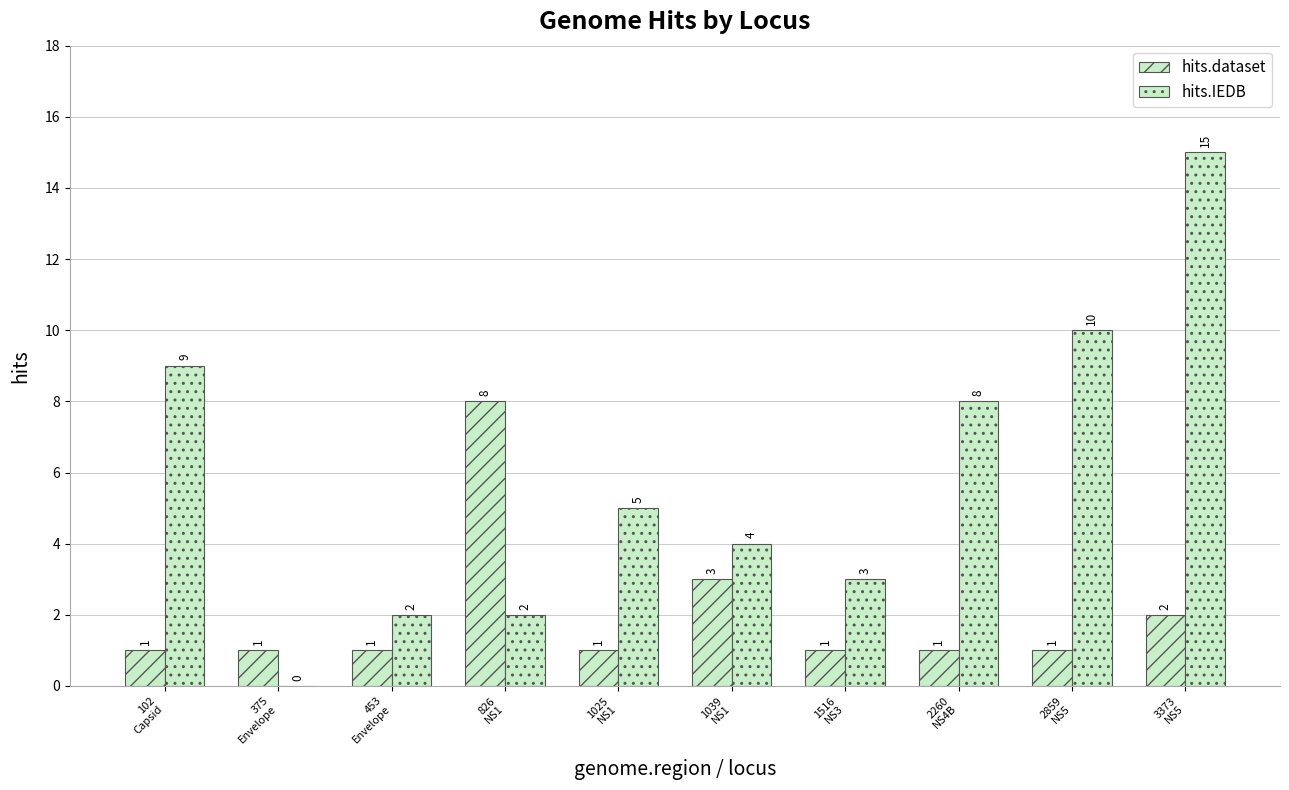

Reading left to right, transcribe all the data shown in this chart.

hits.dataset: 102
Capsid=1	375
Envelope=1	453
Envelope=1	826
NS1=8	1025
NS1=1	1039
NS1=3	1516
NS3=1	2260
NS4B=1	2859
NS5=1	3373
NS5=2
hits.IEDB: 102
Capsid=9	375
Envelope=0	453
Envelope=2	826
NS1=2	1025
NS1=5	1039
NS1=4	1516
NS3=3	2260
NS4B=8	2859
NS5=10	3373
NS5=15